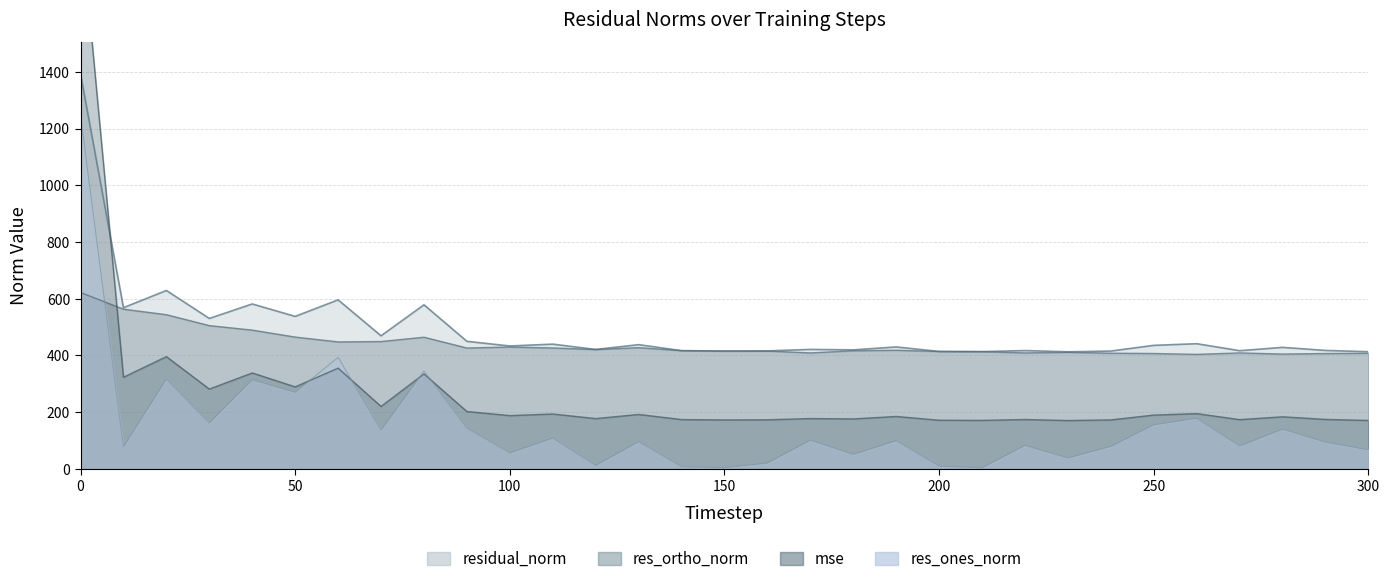

True or false: residual_norm and res_ones_norm cross at least once.

False